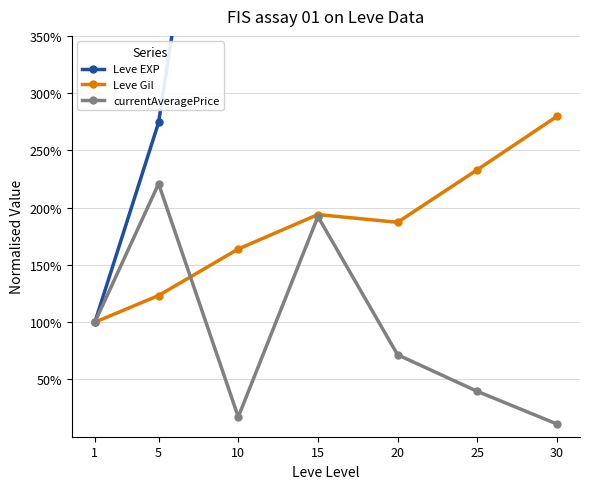

Which category has the highest value across all series?

30